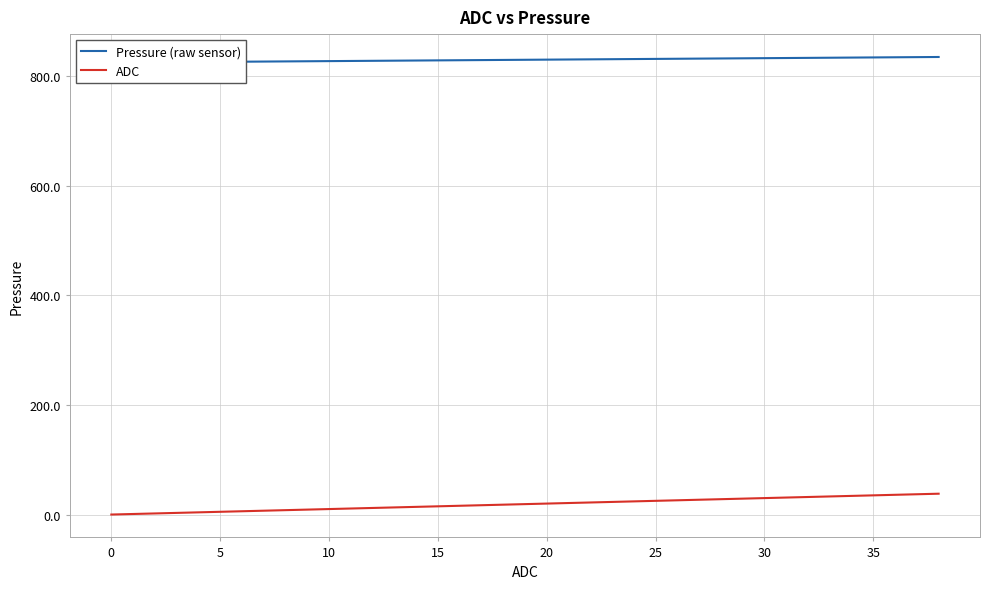

What is the highest value of the Pressure (raw sensor) series?

834.6